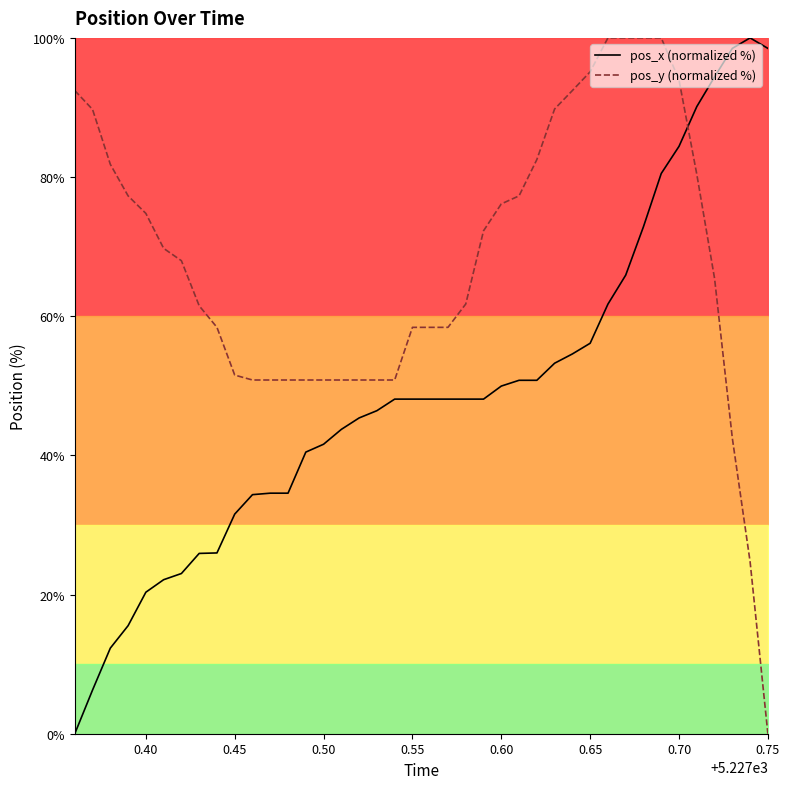

How many intersections are there between pos_x (normalized %) and pos_y (normalized %)?

1